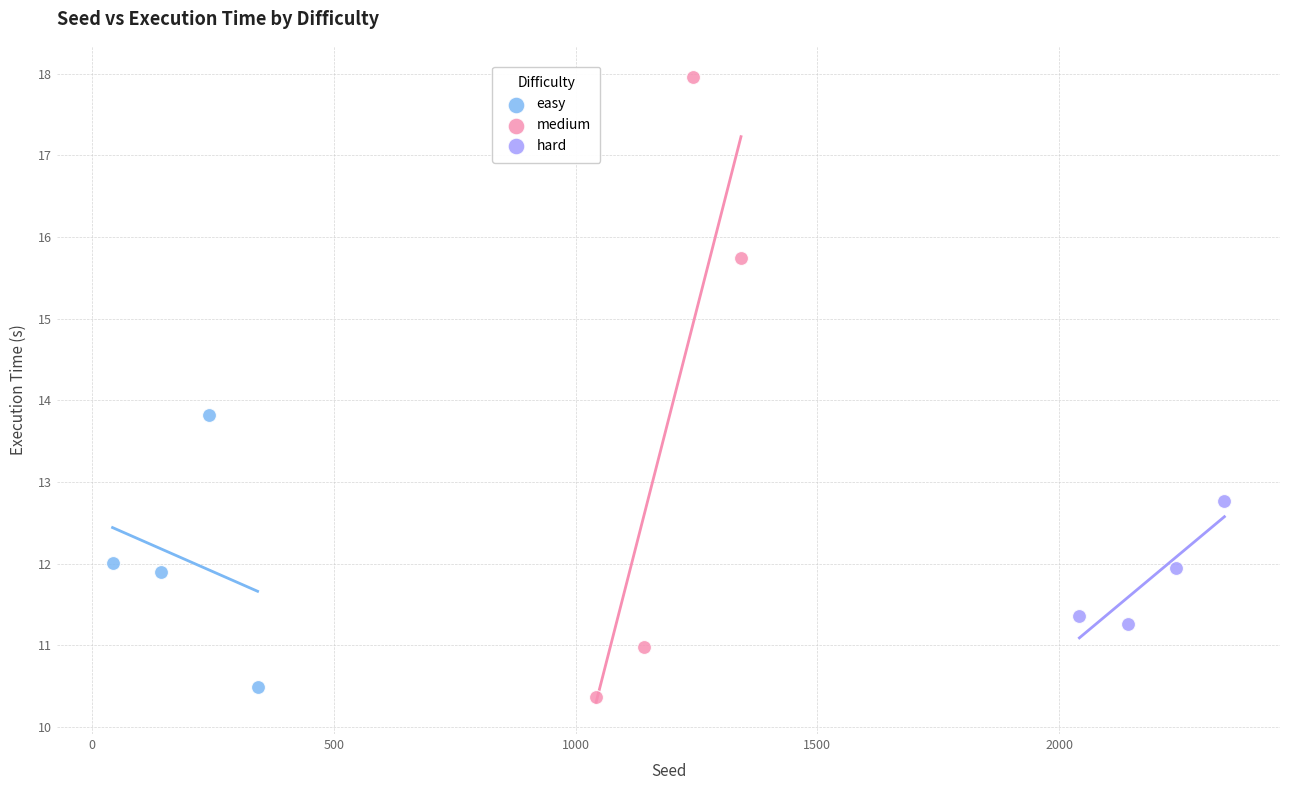

Which series has the largest Y range (max minus min)?

medium